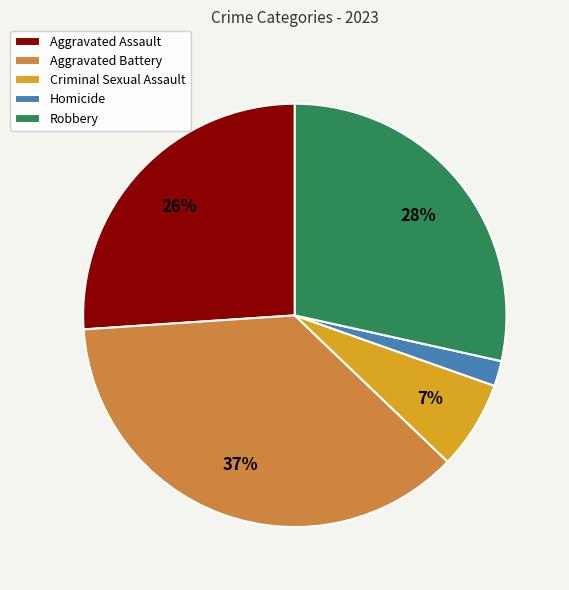

The Robbery slice represents 28% of the pie. True or false?

True